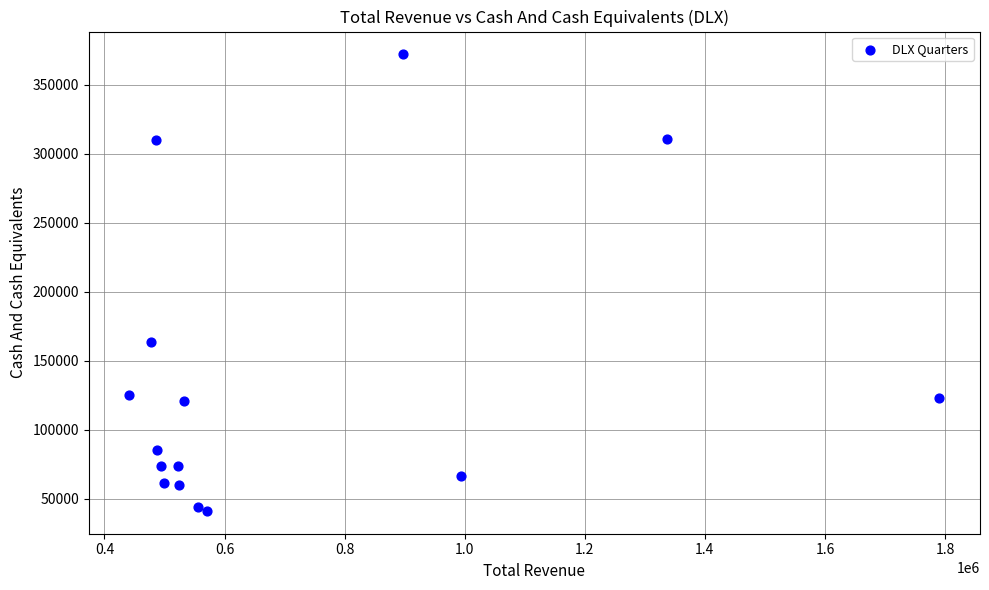

What Y value in the scatter plot is closest to 206600?

163300